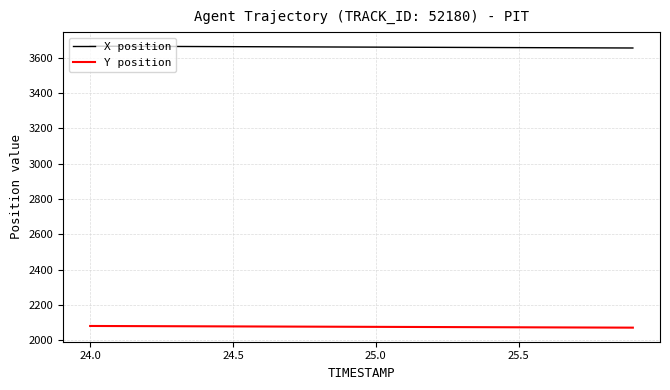

Which series has the largest total across all categories?

X position